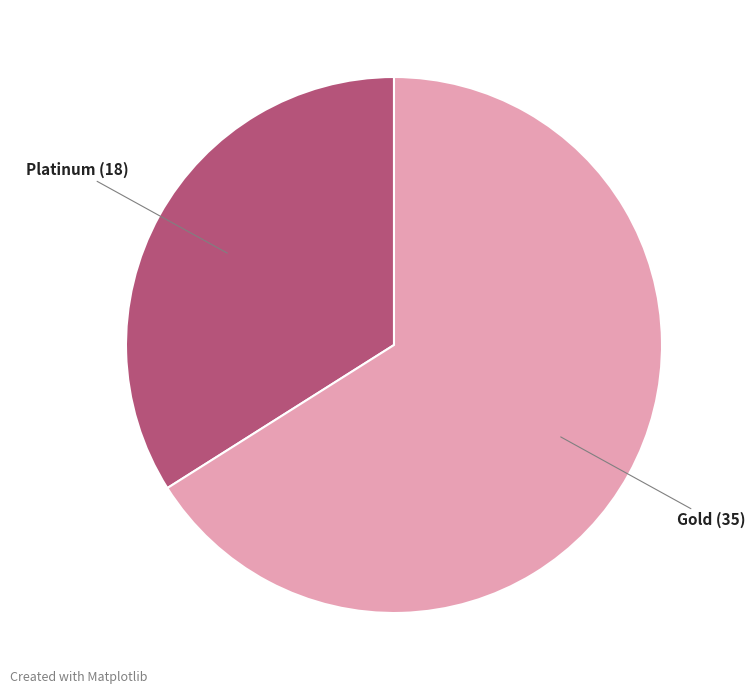

Approximately how many times larger is the value at Platinum compared to Gold?

0.5